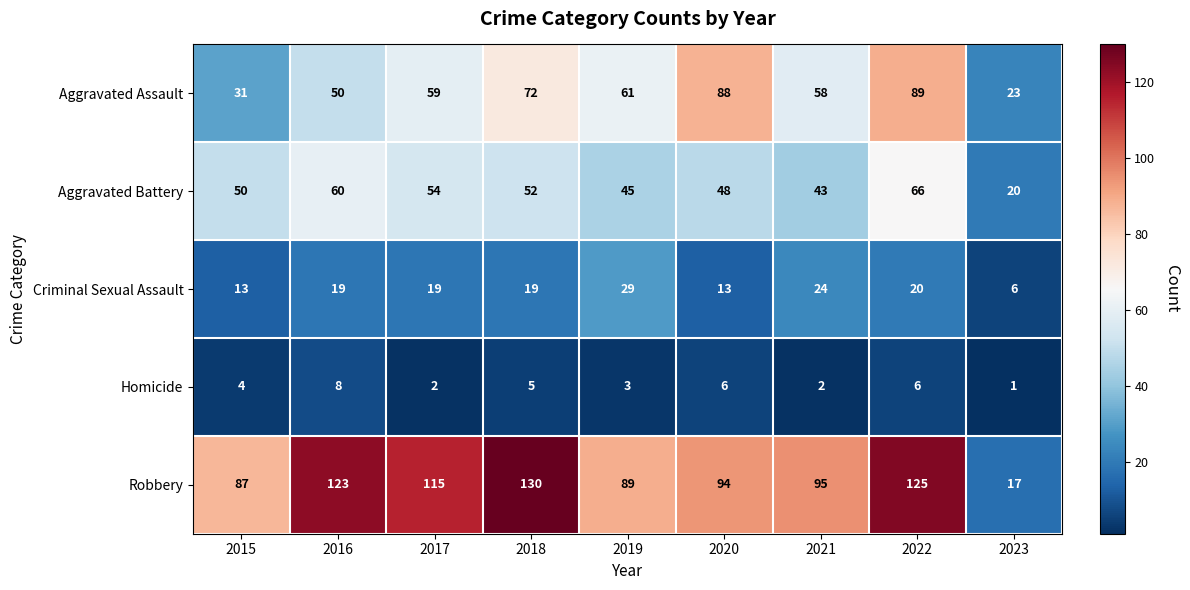

At 2019, list the series in order from largest to smallest.

Robbery, Aggravated Assault, Aggravated Battery, Criminal Sexual Assault, Homicide